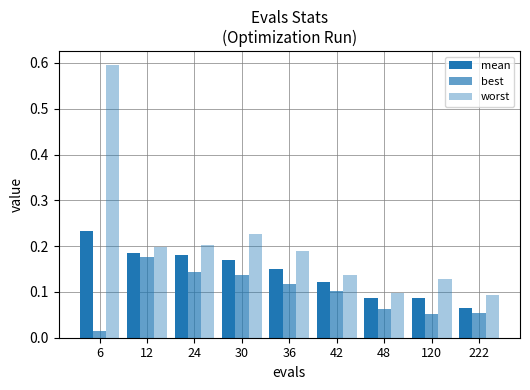

Reading left to right, transcribe all the data shown in this chart.

mean: 0.2	0.2	0.2	0.2	0.2	0.1	0.1	0.1	0.1
best: 0.0	0.2	0.1	0.1	0.1	0.1	0.1	0.1	0.1
worst: 0.6	0.2	0.2	0.2	0.2	0.1	0.1	0.1	0.1